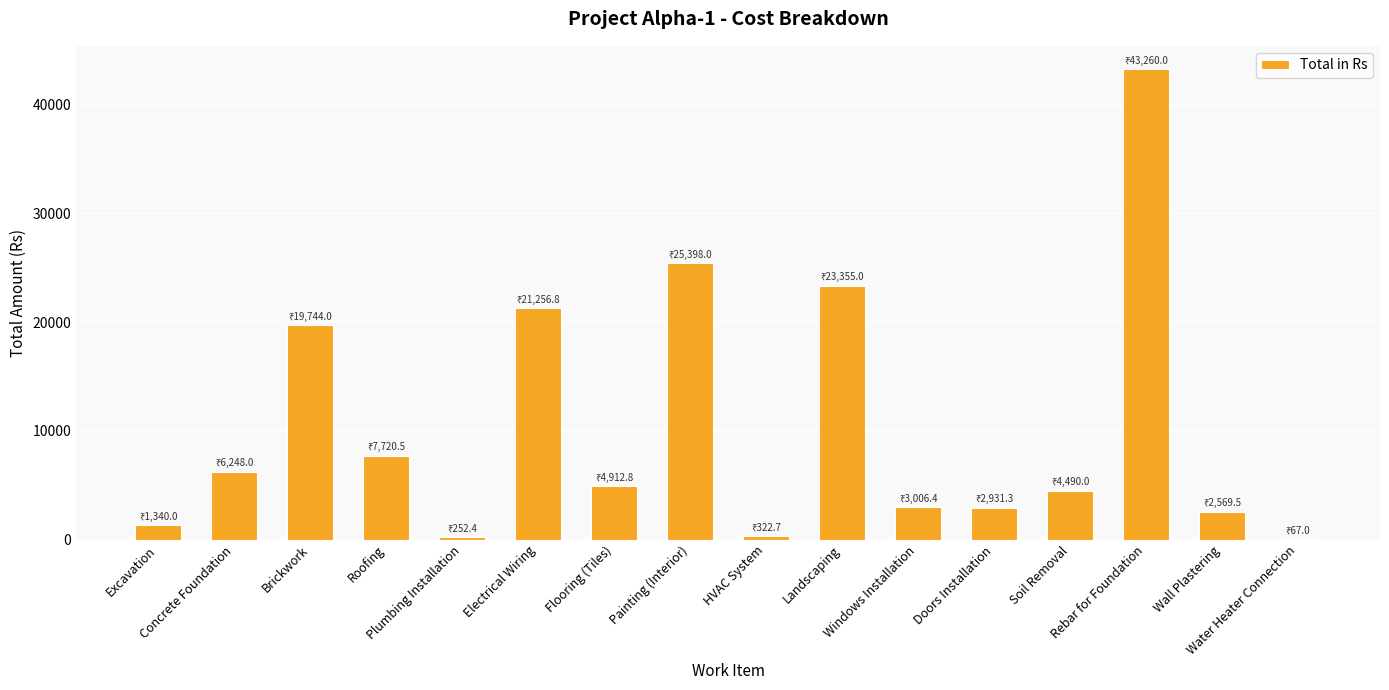

How many categories are shown in the chart?

16